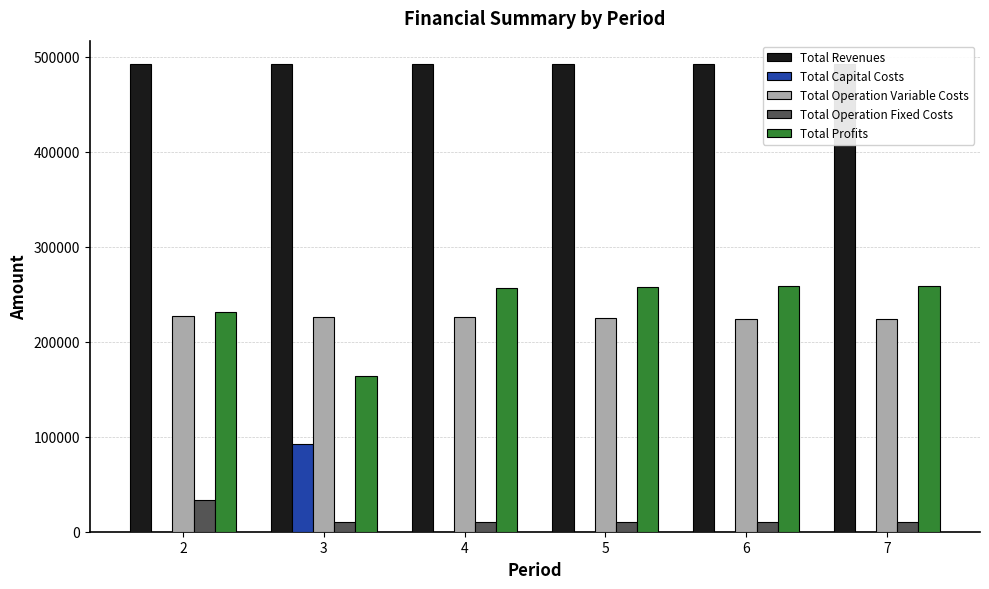

Reading left to right, extract all data points from this chart.

Total Revenues: 492554.2	492554.2	492554.2	492554.2	492554.2	492554.2
Total Capital Costs: 0.0	92800.0	0.0	0.0	0.0	0.0
Total Operation Variable Costs: 227067.5	226386.6	225704.7	225021.9	224338.1	223653.4
Total Operation Fixed Costs: 33627.6	9752.0	9752.0	9752.0	9752.0	9752.0
Total Profits: 231859.1	163615.6	257097.5	257780.3	258464.1	259148.8